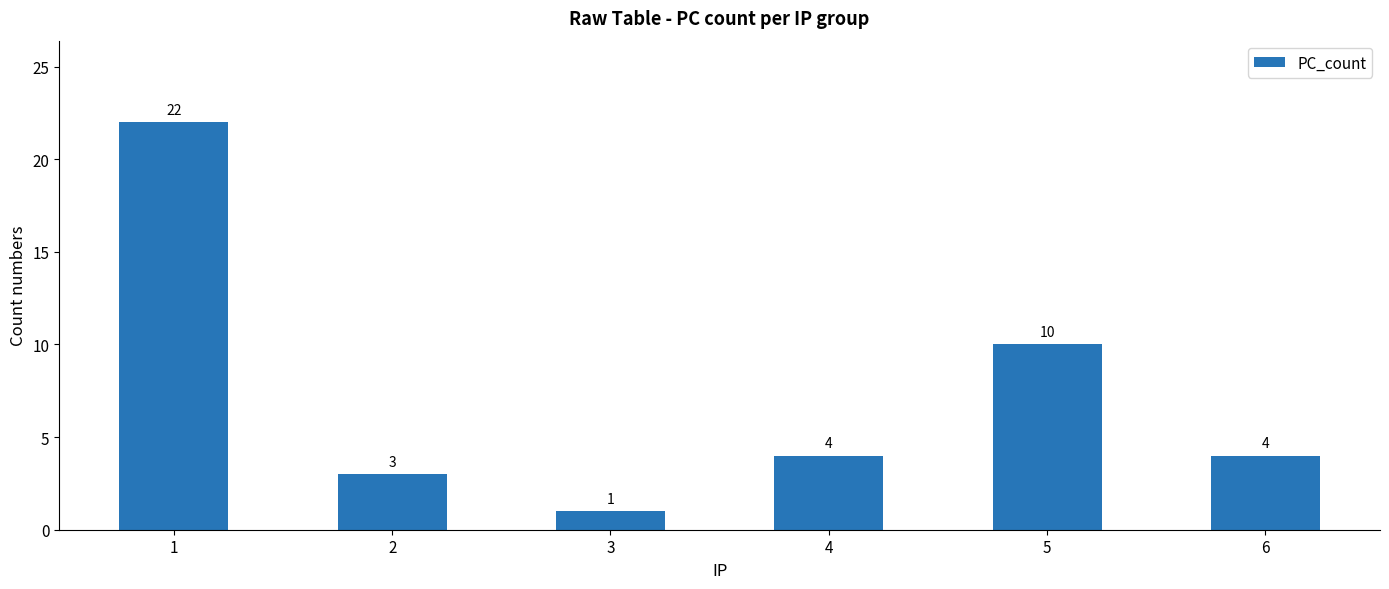

What is the value of the 5th bar from the left?

10